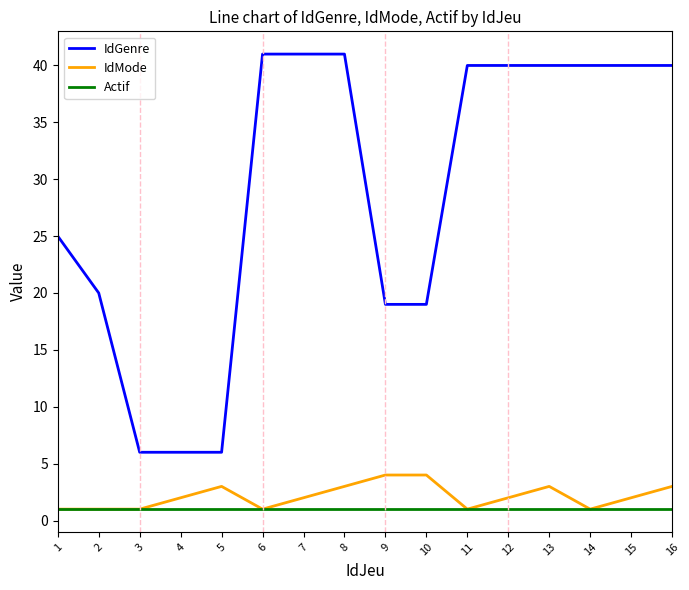

True or false: IdMode has a value of 1 at 6.

True